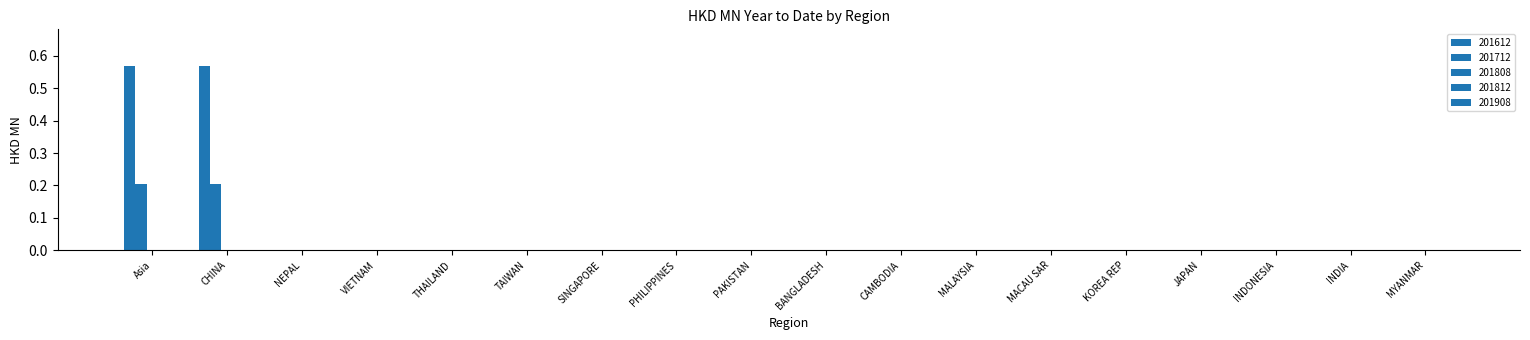

At which category does the chart reach its minimum across all series?

NEPAL